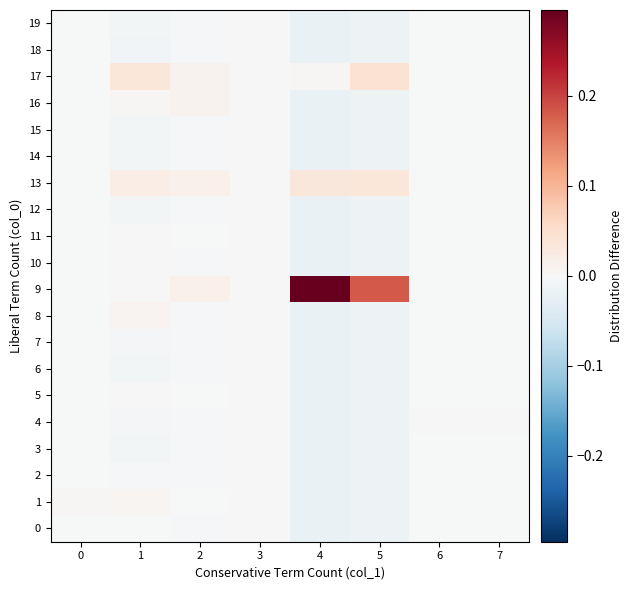

At how many categories does at least one series exceed 0?

7